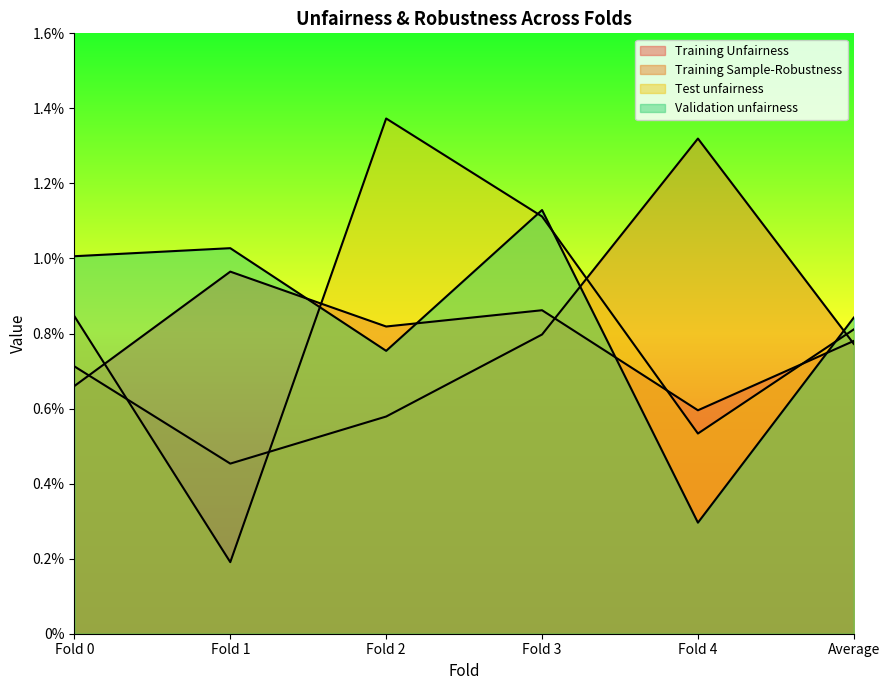

Rank the categories by Training Unfairness value from lowest to highest.

Fold 4, Fold 0, Average, Fold 2, Fold 3, Fold 1